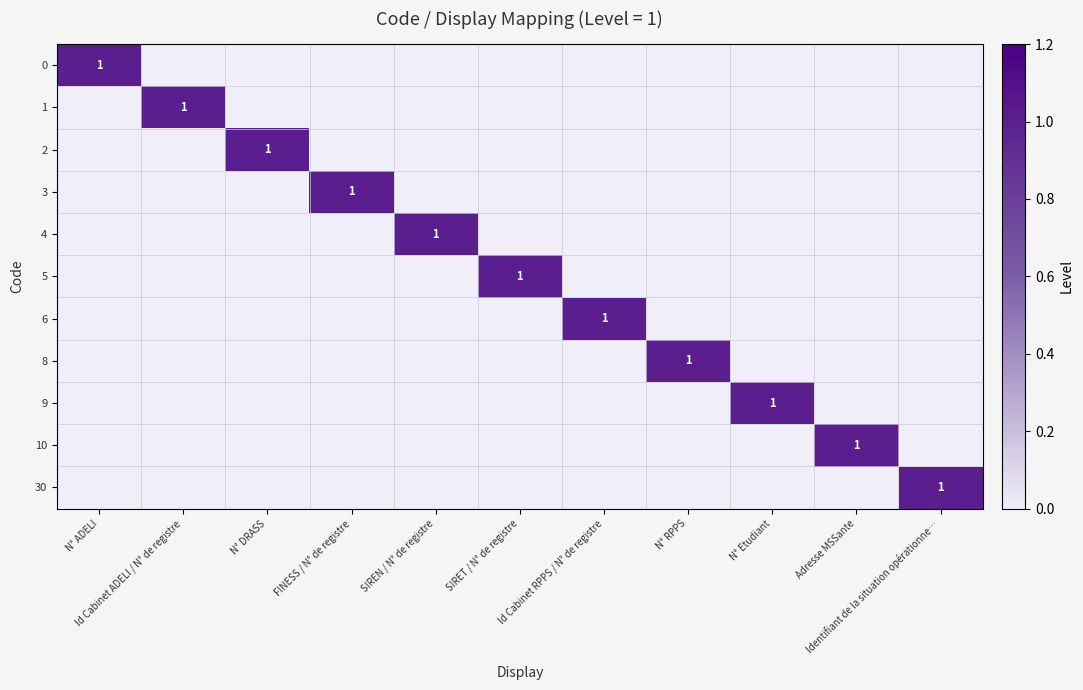

True or false: 10 has a value of 1 at SIRET / N° de registre.

False